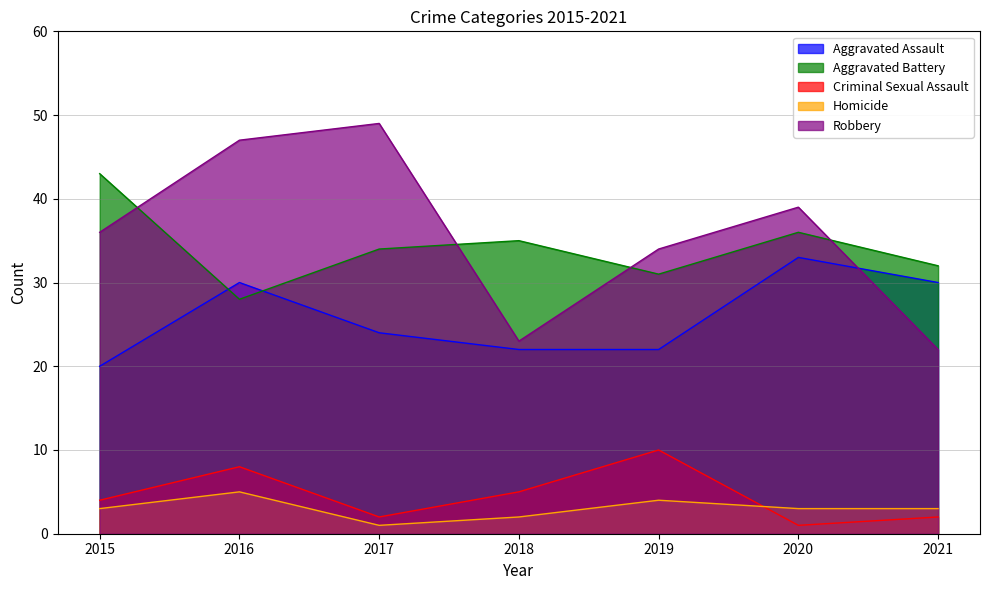

What are all the series names shown in the legend?

Aggravated Assault, Aggravated Battery, Criminal Sexual Assault, Homicide, Robbery